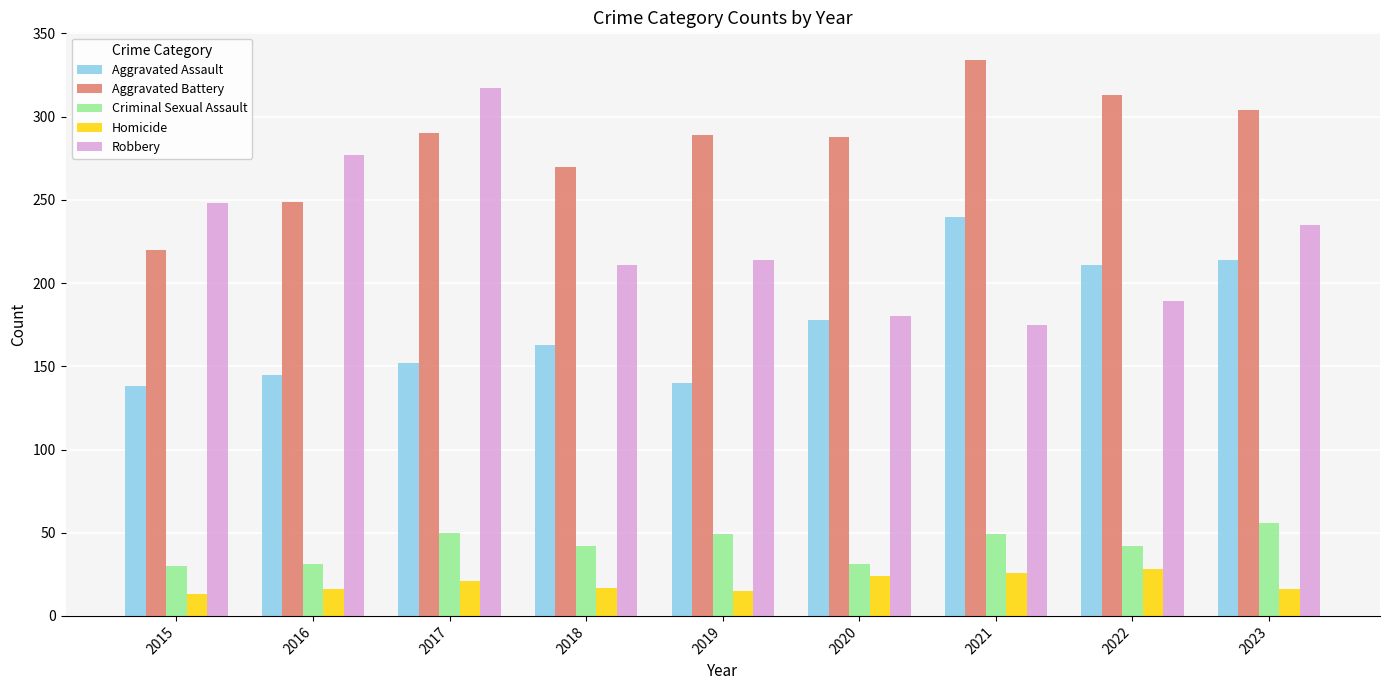

What is the approximate value of Aggravated Assault at 2023, to the nearest 50?

200